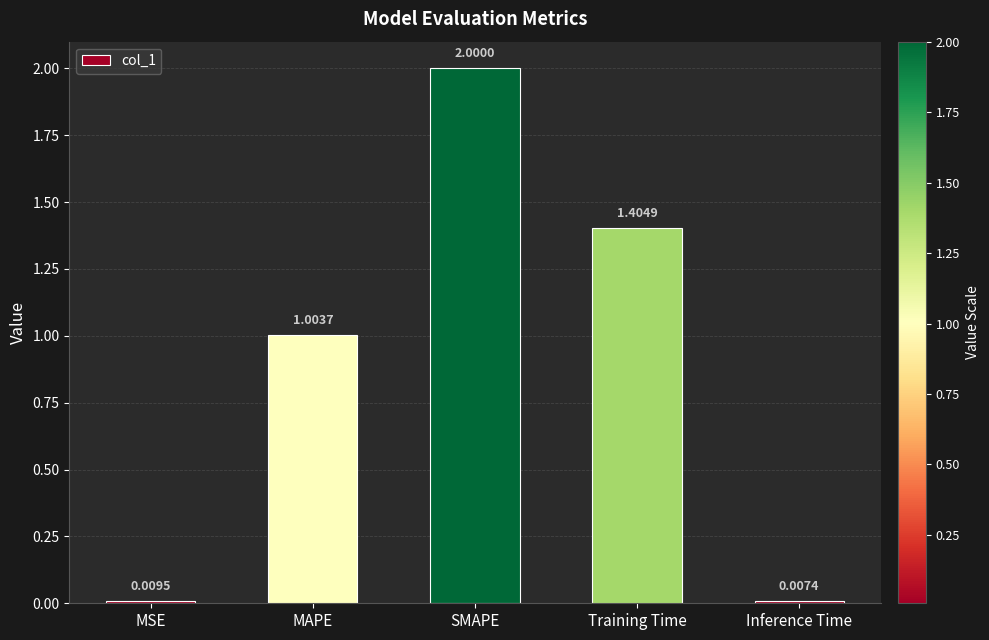

How many bars are there in total?

5